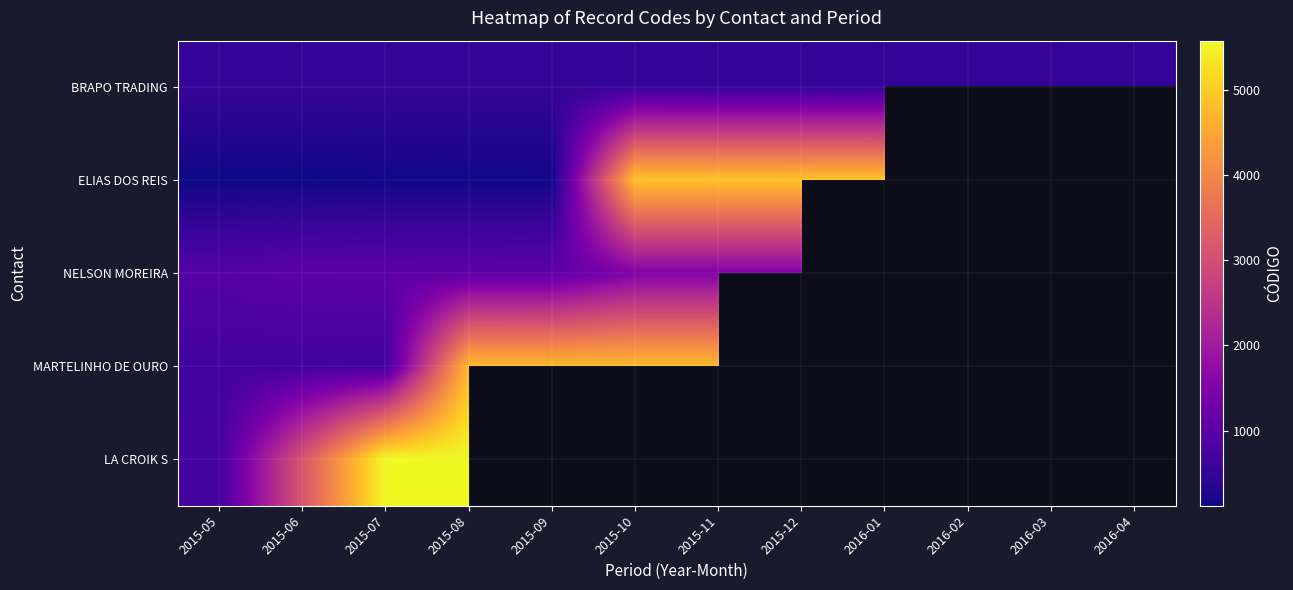

List the series in order of their peak value, highest first.

LA CROIK S, ELIAS DOS REIS, MARTELINHO DE OURO, NELSON MOREIRA, BRAPO TRADING